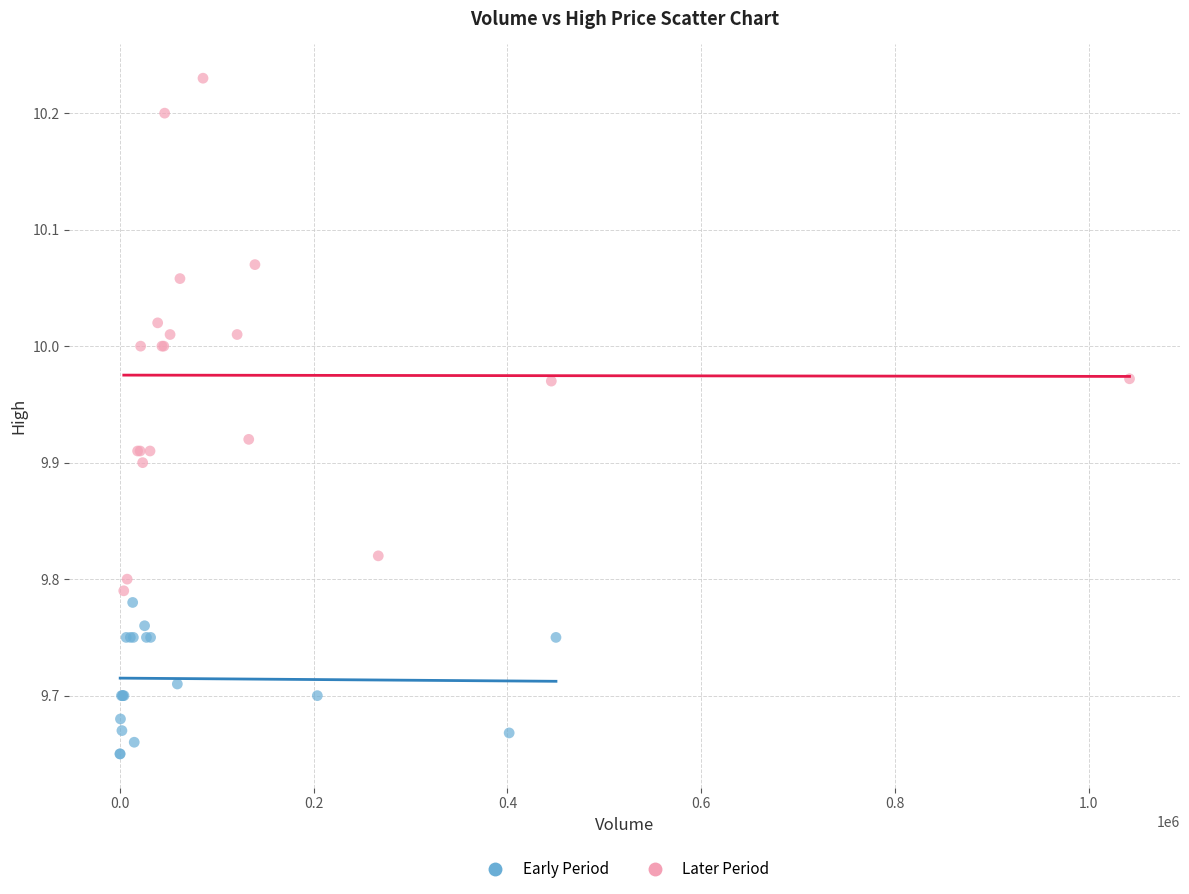

Which series reaches the maximum Y coordinate?

Later Period